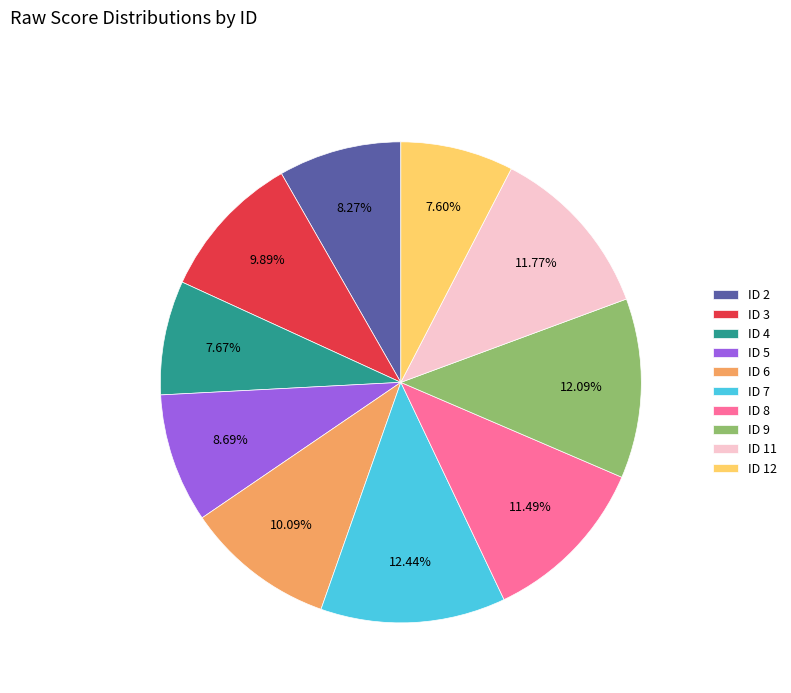

Between ID 5 and ID 7, which is larger?

ID 7